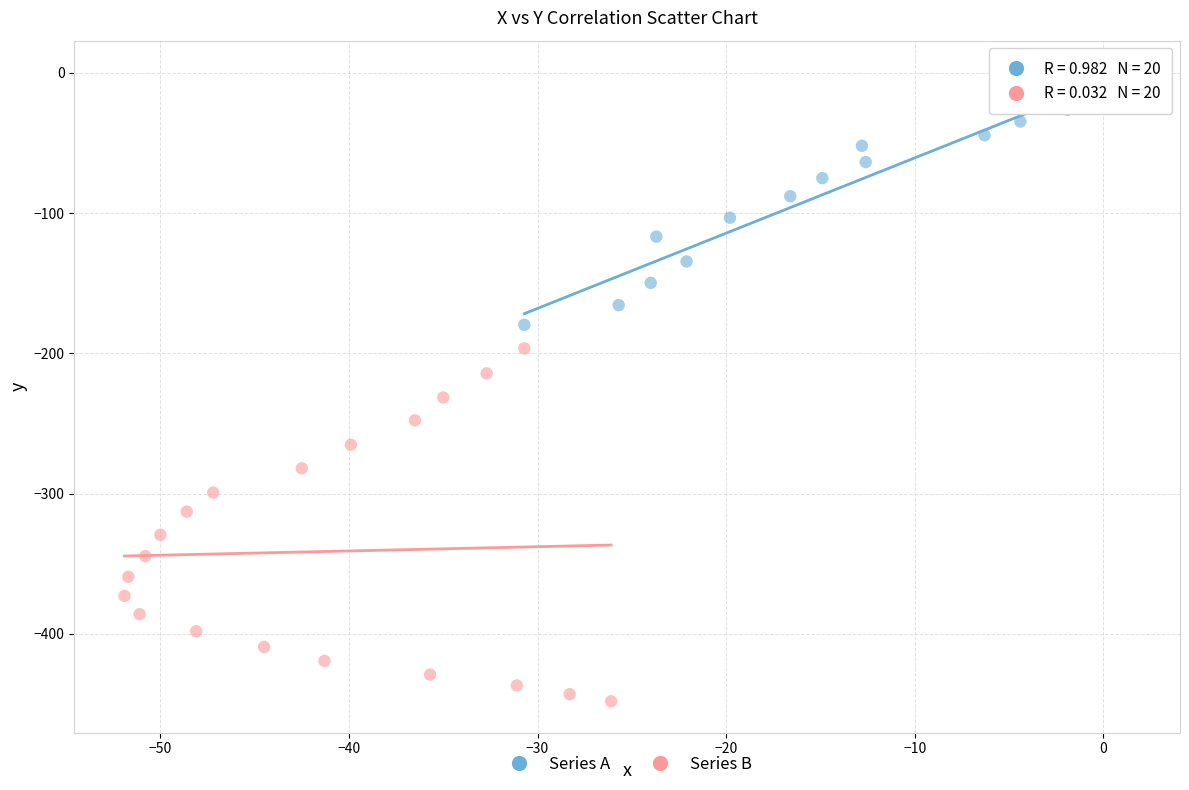

What are all the series names shown in the legend?

Series A, Series B